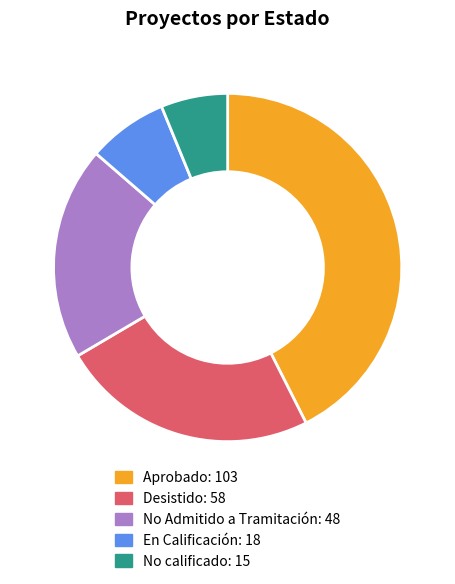

Count the number of slices in the pie.

5